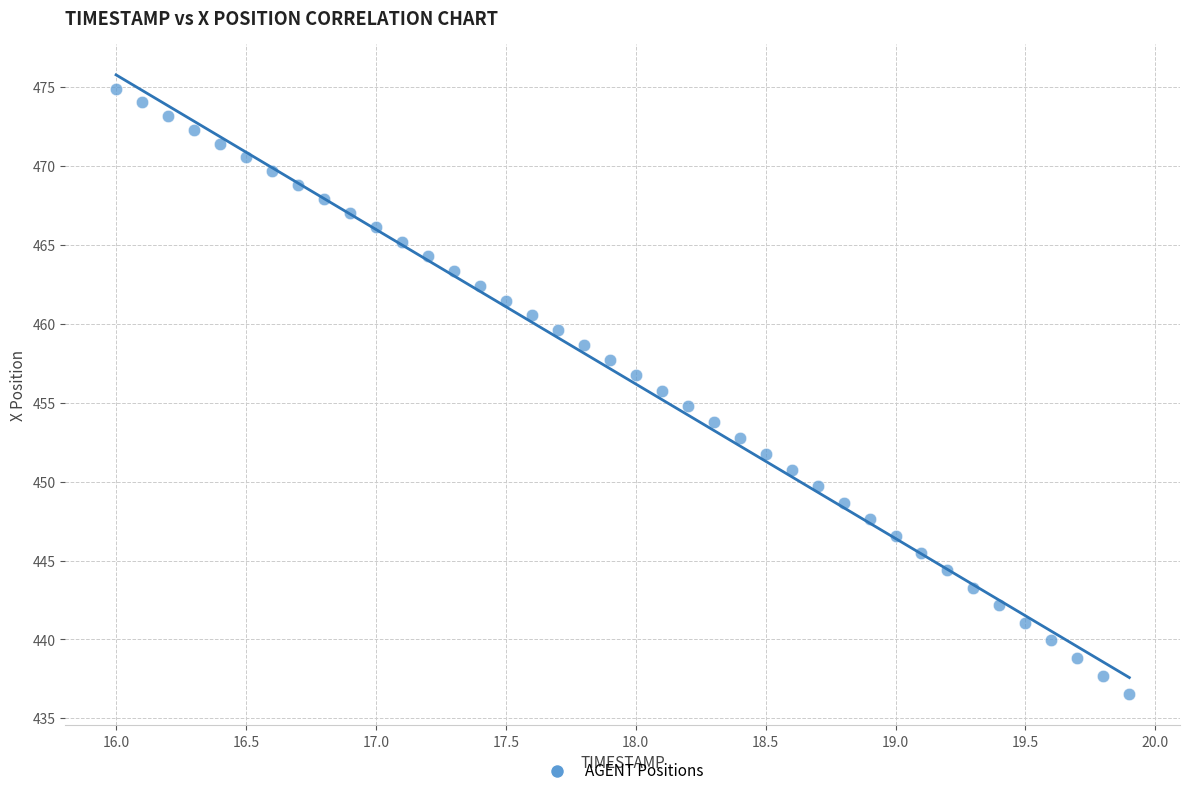

What is the range of Y values (max minus min)?

38.4